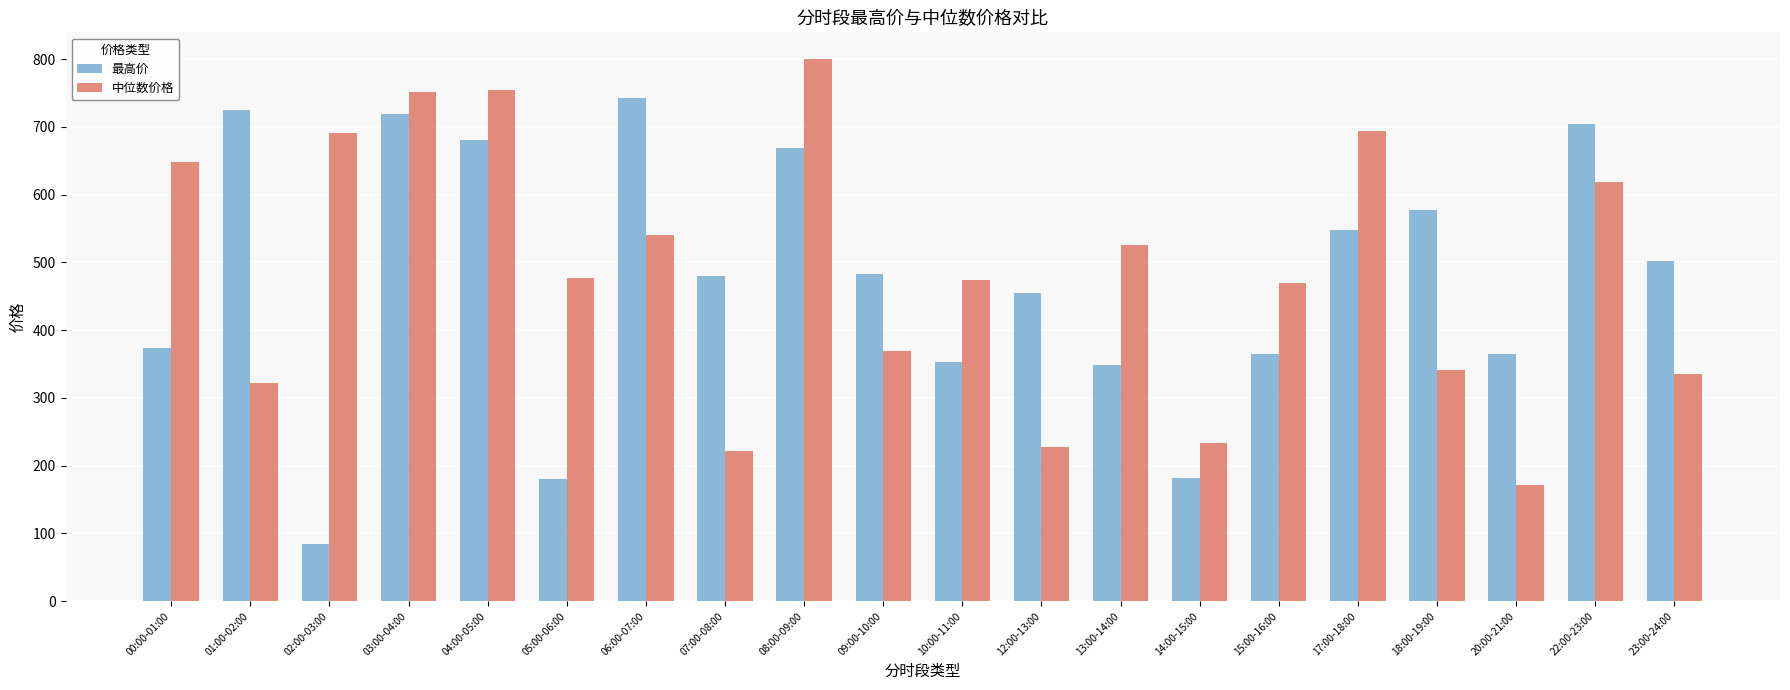

What is the total value across all series at 15:00-16:00?

835.0